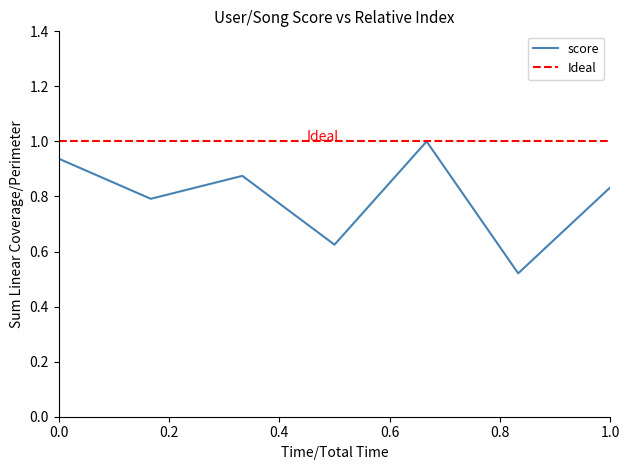

Which series has the widest spread of values?

score